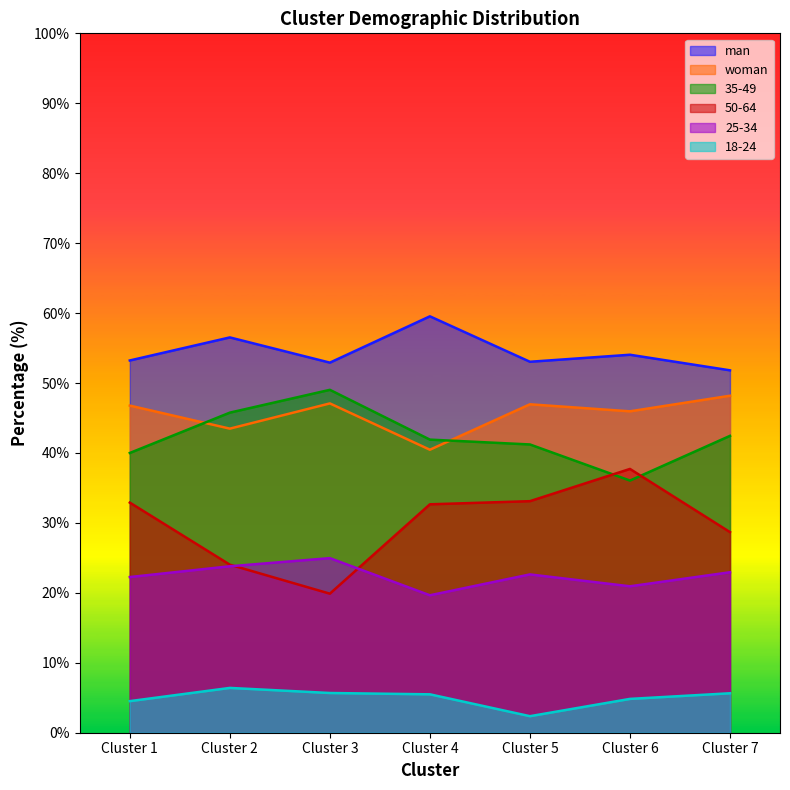

Rank the series by their maximum value, from lowest to highest.

18-24, 25-34, 50-64, woman, 35-49, man